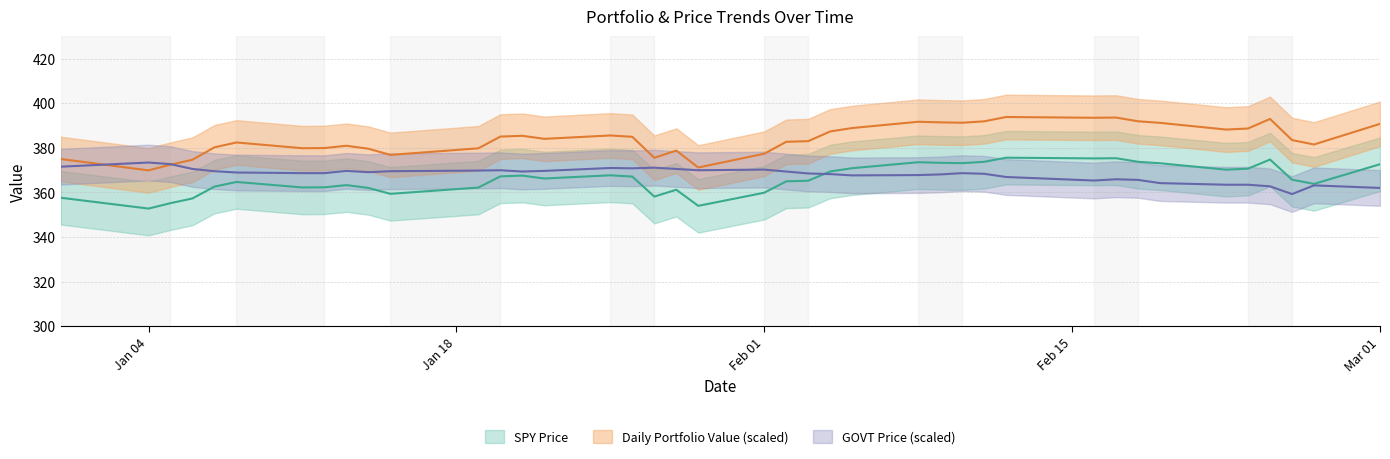

Rank the series by their maximum value, from lowest to highest.

GOVT Price, SPY Price, Daily Portfolio Value